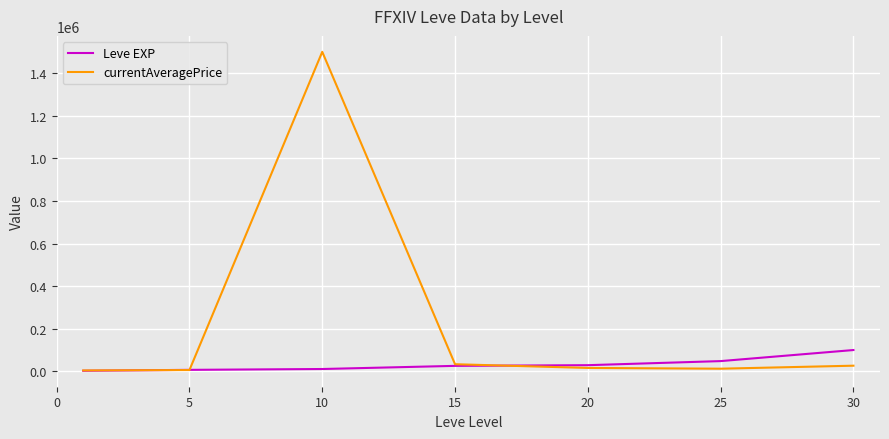

Rank the series by their average value, from highest to lowest.

currentAveragePrice, Leve EXP